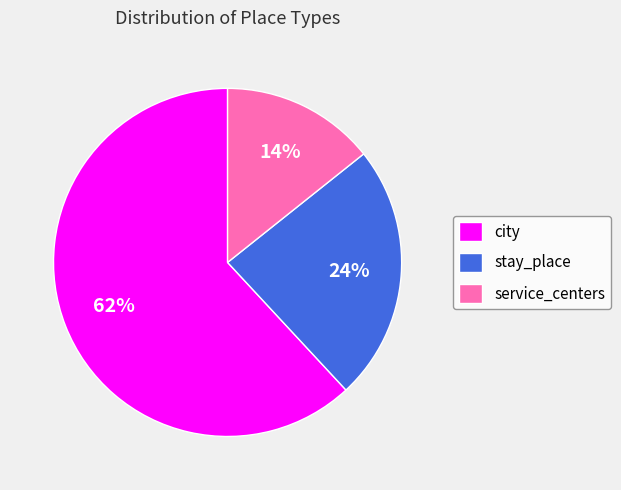

To the nearest percent, what portion does city represent?

62%